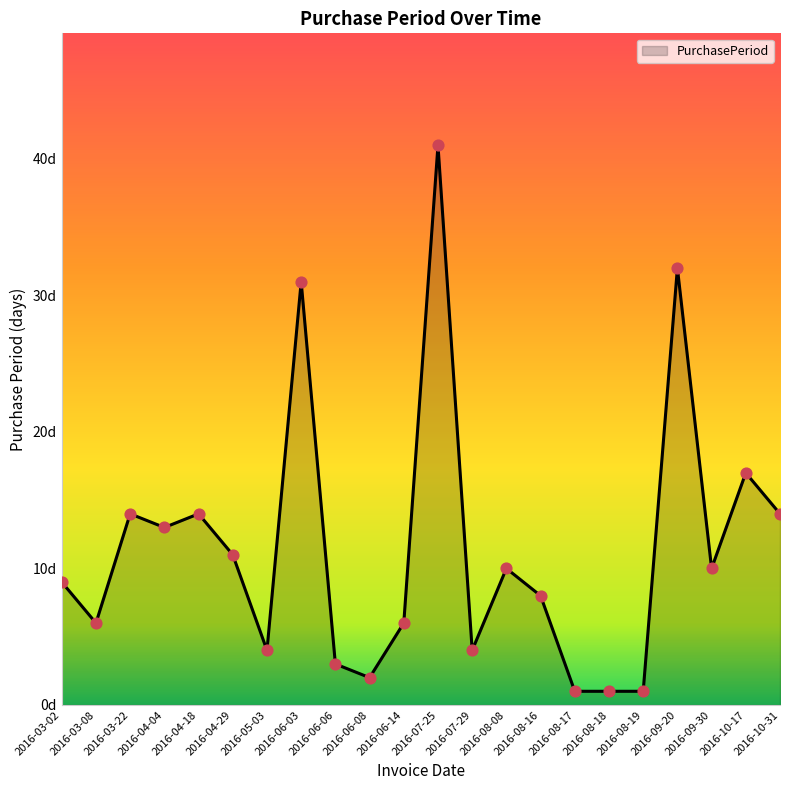

Approximately how many times larger is the value at 2016-07-25 compared to 2016-09-30?

4.1